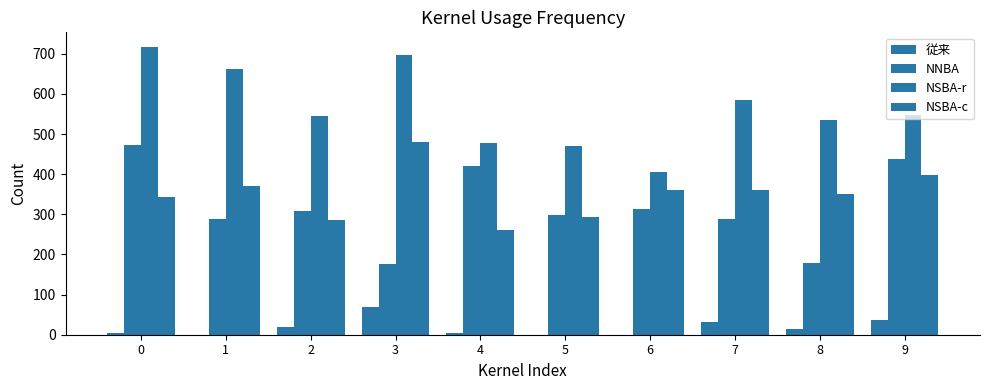

Between 1 and 7, which series saw the biggest shift?

NSBA-r